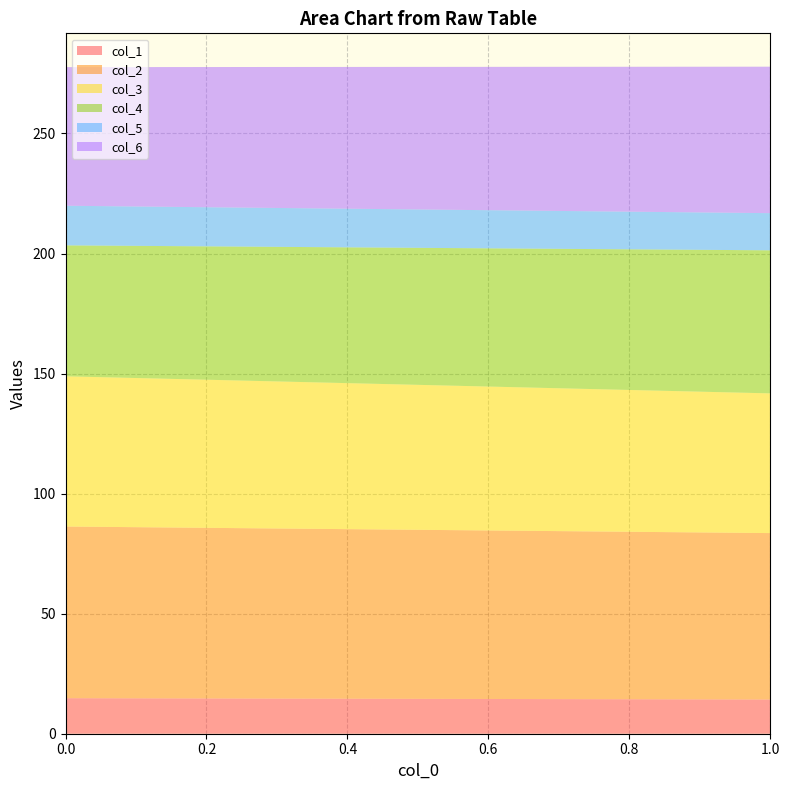

Reading left to right, list all the values displayed in this chart.

col_1: 14.8	14.3
col_2: 71.5	69.3
col_3: 62.6	58.2
col_4: 54.5	59.6
col_5: 16.5	15.5
col_6: 57.7	61.0